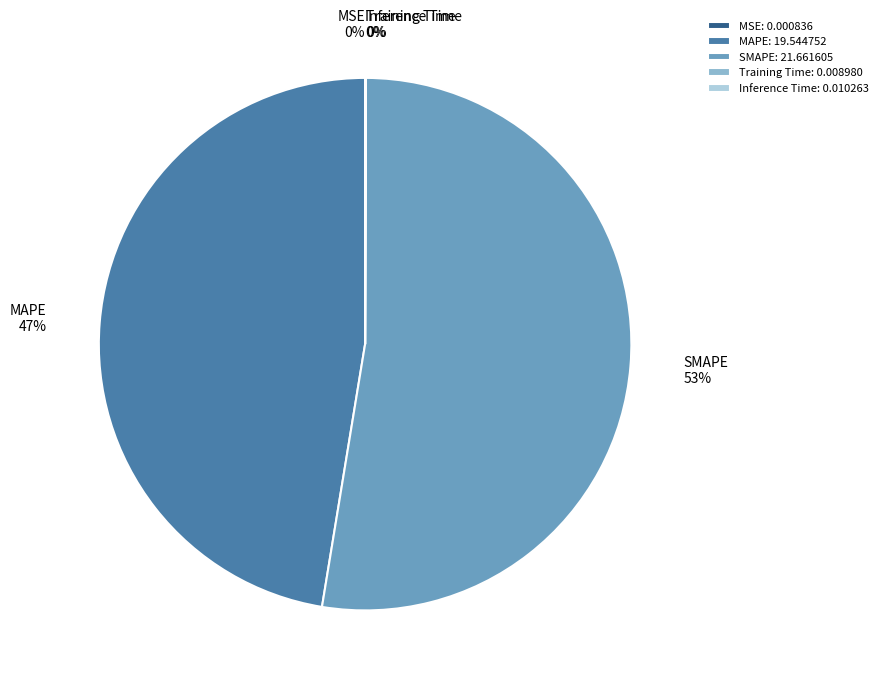

True or false: SMAPE accounts for 53% of the total.

True